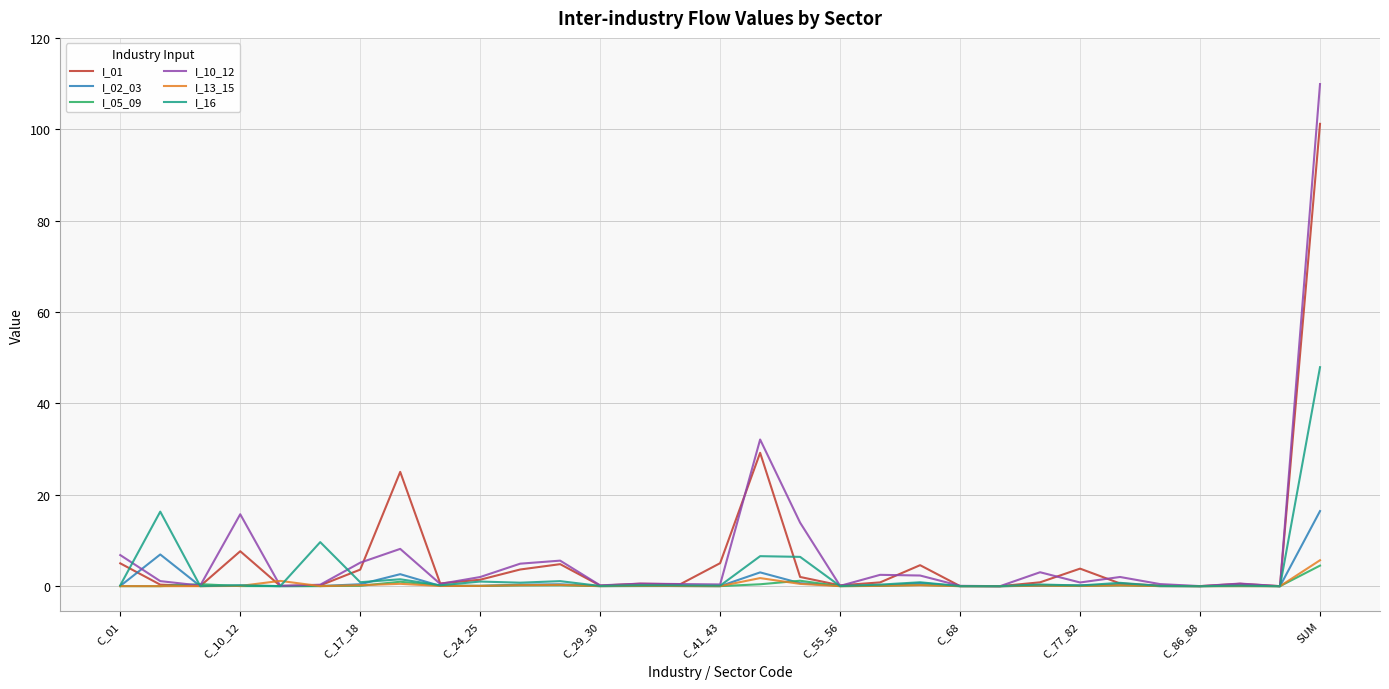

Which series has the widest spread of values?

I_10_12